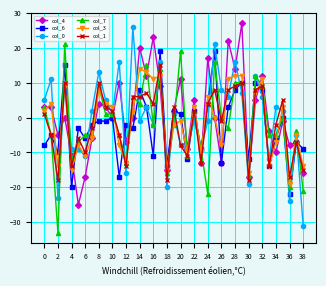

True or false: col_4 has more than 0 interior local peaks.

True